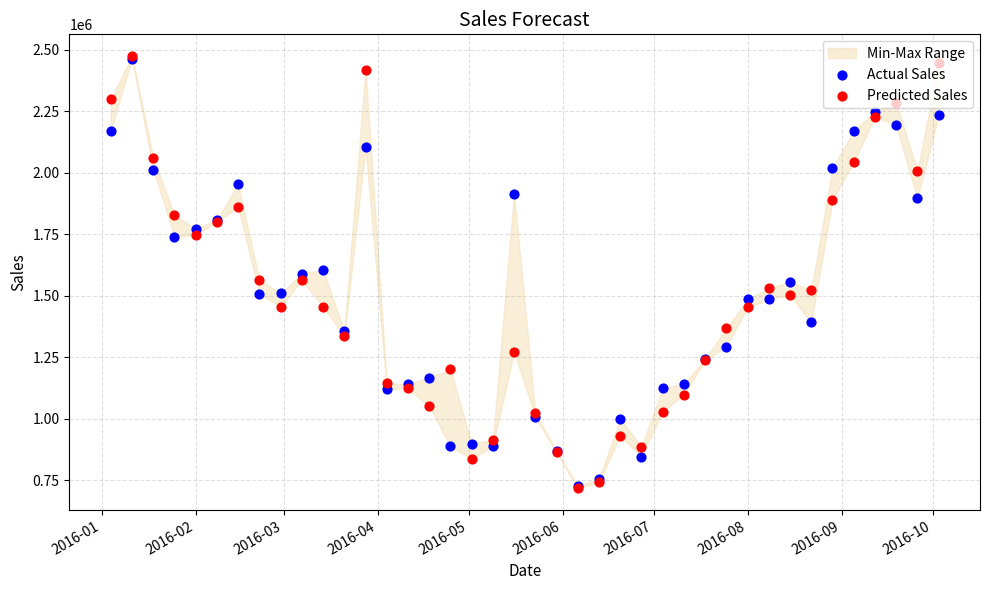

What are all the series names shown in the legend?

Actual Sales, Predicted Sales